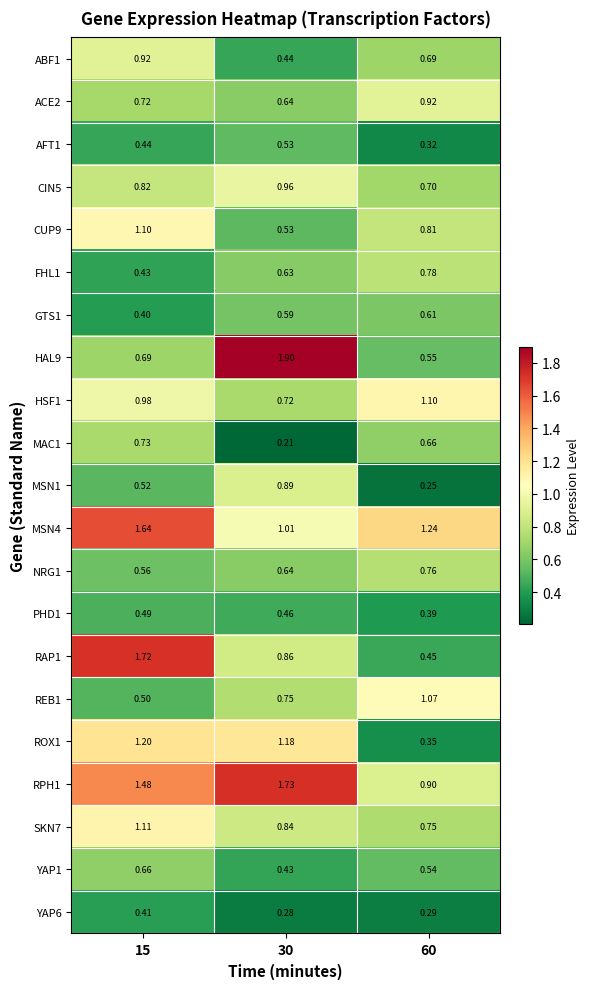

Which series changed the most between 15 and 30?

HAL9